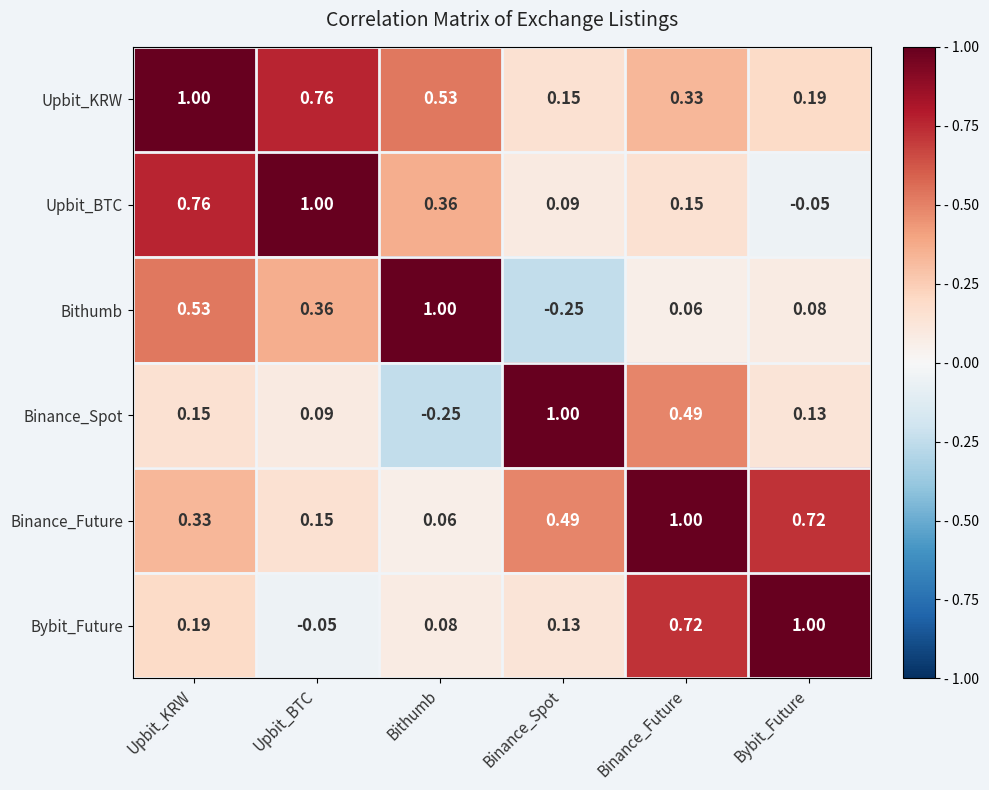

Where is Binance_Spot nearest to the value 0?

Upbit_BTC